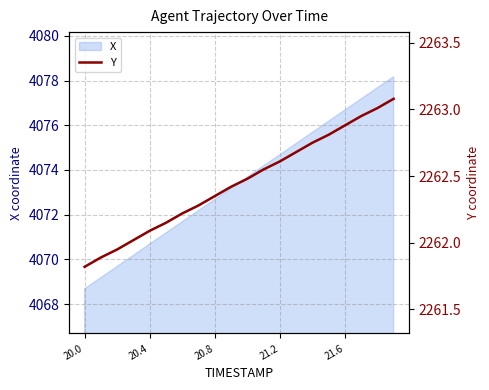

How many lines are shown in the chart?

1